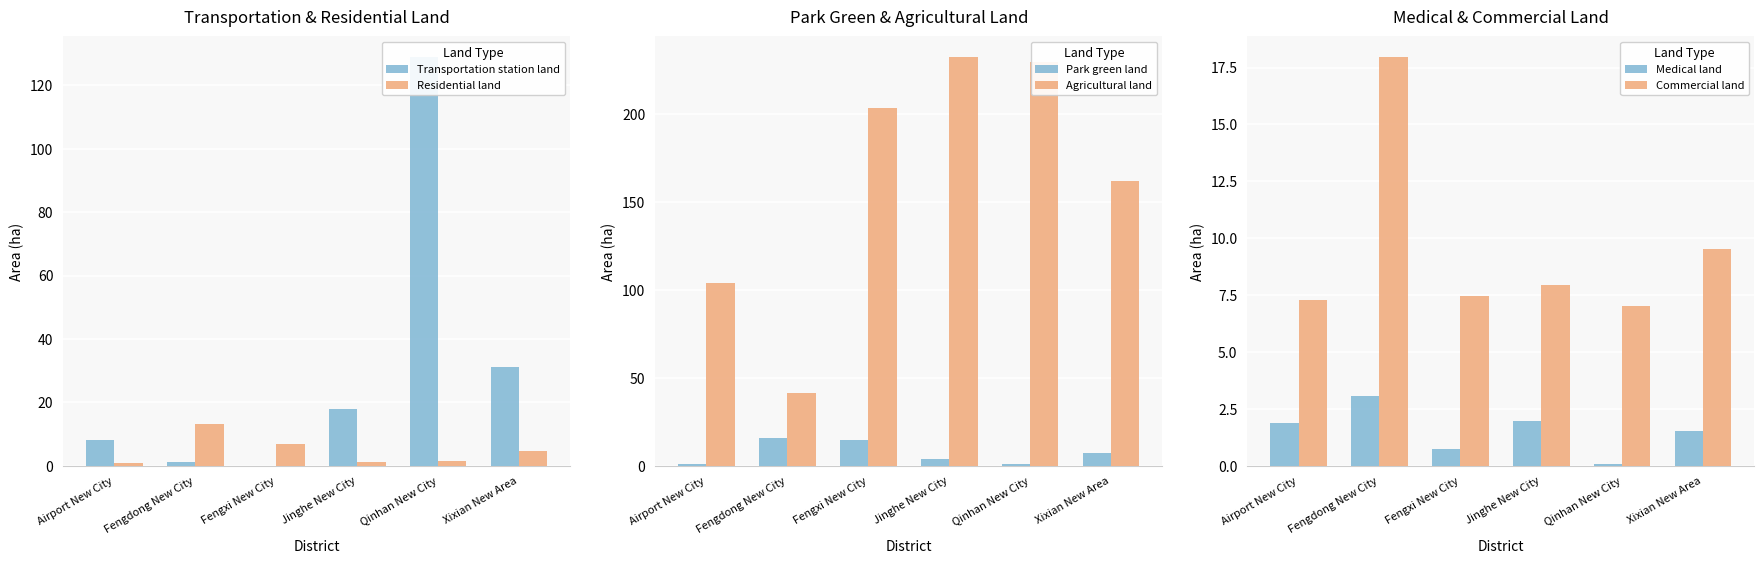

What is the label of the 5th bar from the right?

Fengdong New City